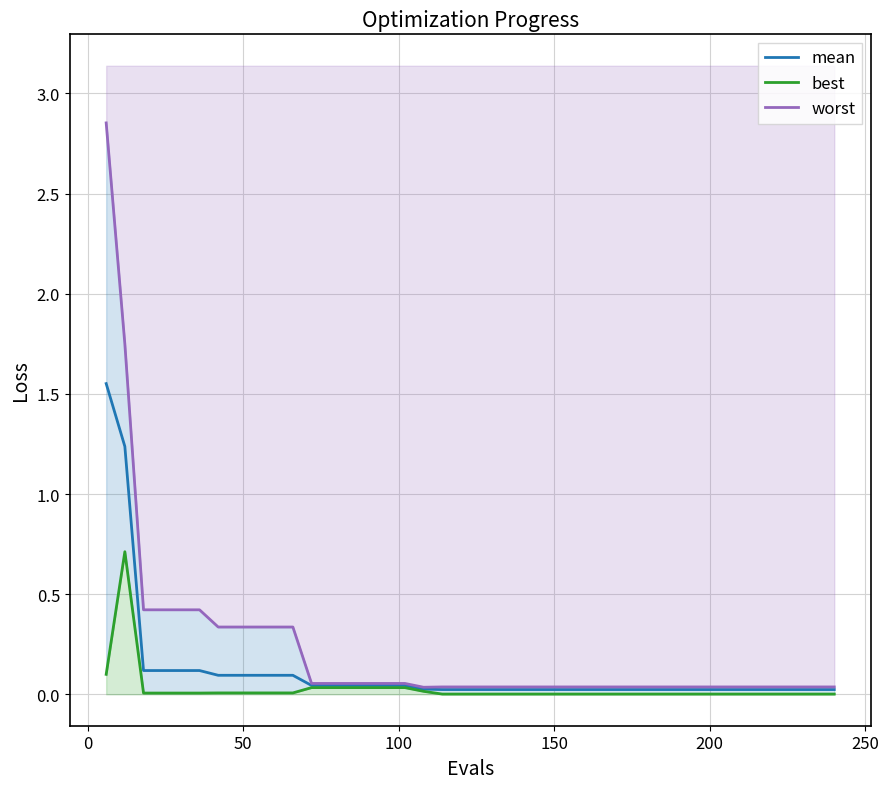

True or false: mean and worst intersect in this chart.

False